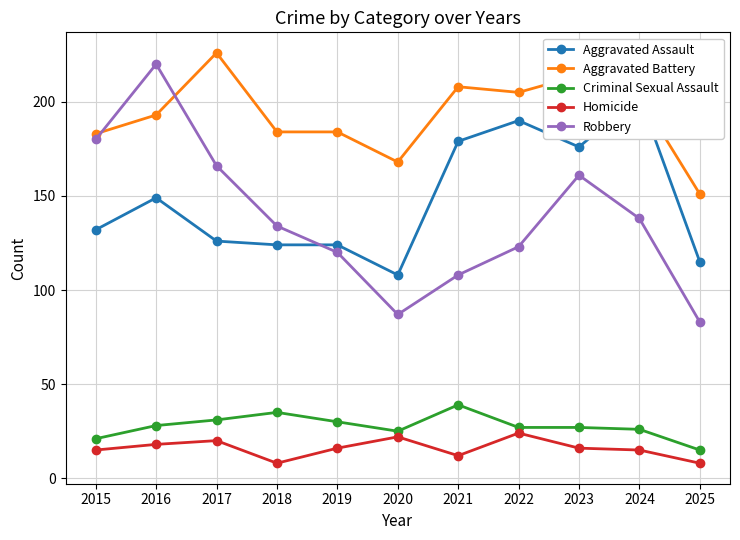

What is the total value across all series at 2021?

546